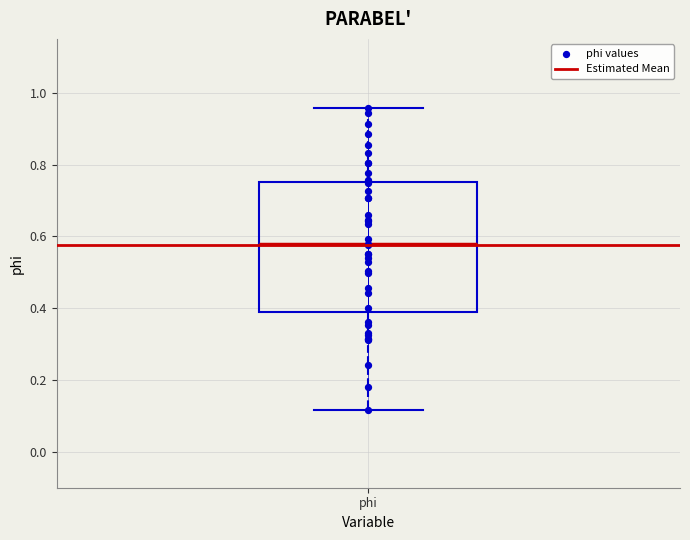

Where is the lower edge of the box for phi on the y-axis? The values are not printed on the chart, so give them approximately, as read against the axis.

0.40